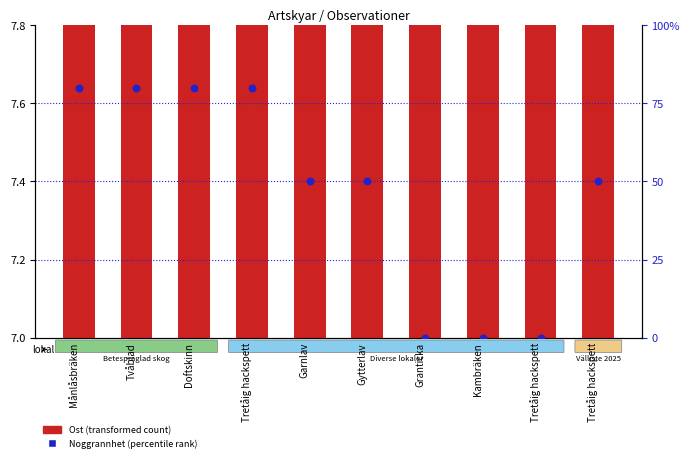

Which series has the largest Y range (max minus min)?

Noggrannhet (percentile rank)